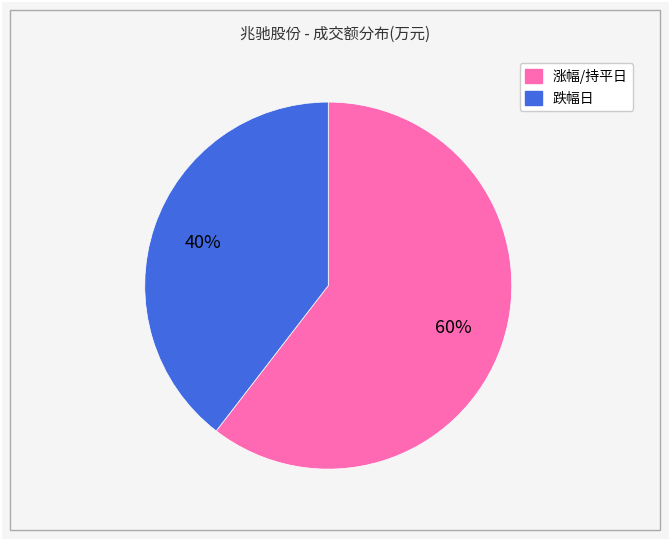

Is there any slice that represents more than half of the pie?

Yes